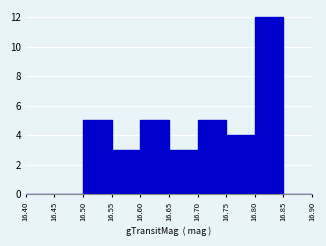

Reading left to right, list every bar in this chart as the range it spans on the x-axis followed by its height. The values are not printed on the chart, so give them approximately, as read against the axis.

16.40 to 16.45: 0
16.45 to 16.50: 0
16.50 to 16.55: 5
16.55 to 16.60: 3
16.60 to 16.65: 5
16.65 to 16.70: 3
16.70 to 16.75: 5
16.75 to 16.80: 4
16.80 to 16.85: 12
16.85 to 16.90: 0